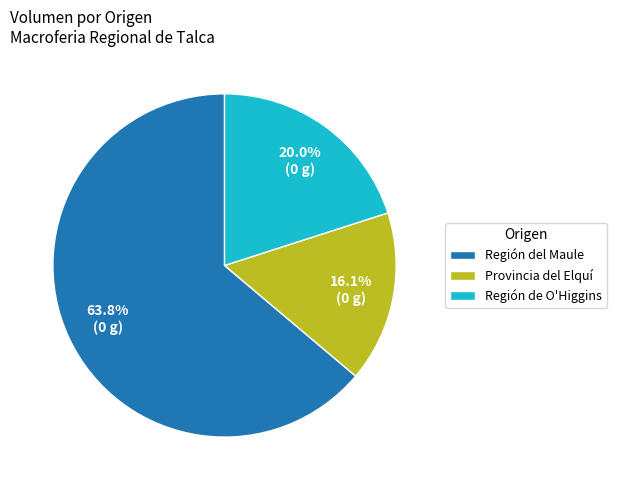

How much of the chart is everything except Región de O'Higgins?

80.0%